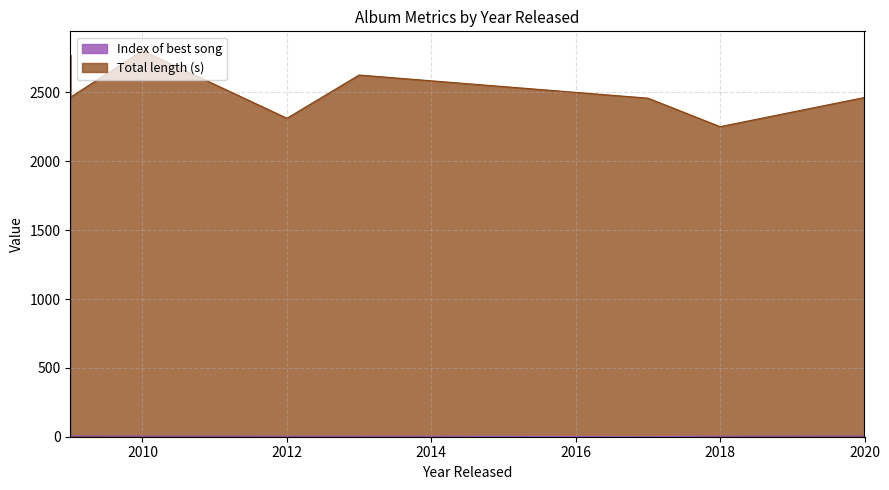

What is the difference between the Total length (s) values at 2012 and 2013?

314